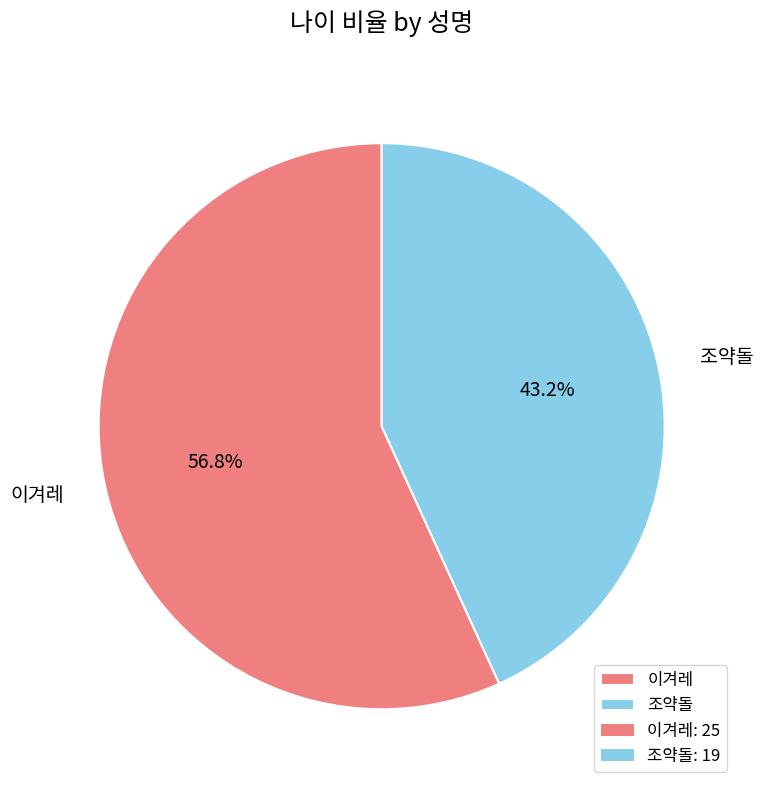

What percentage is the 조약돌 slice, to the nearest percent?

43%